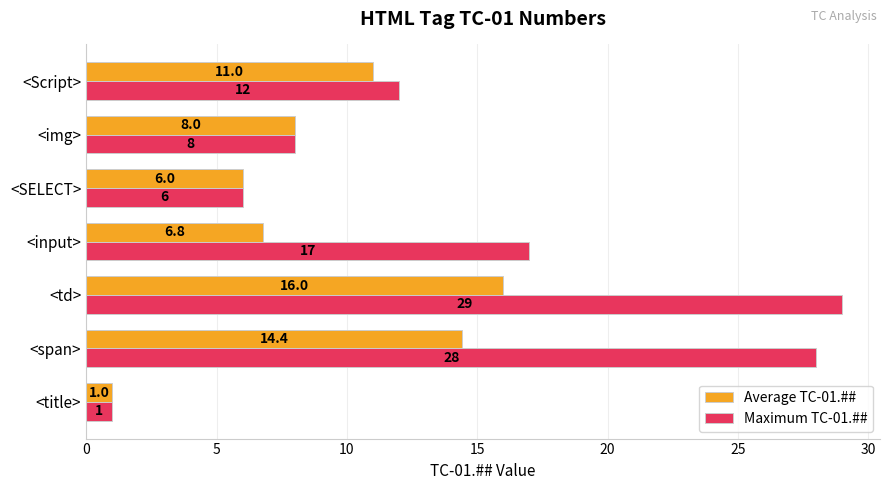

At which label does Maximum TC-01.## reach its peak?

<td>